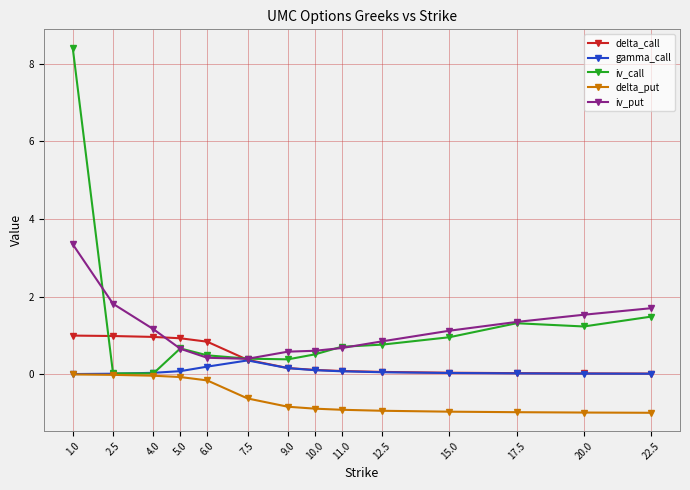

Which series has the largest range (max minus min)?

iv_call